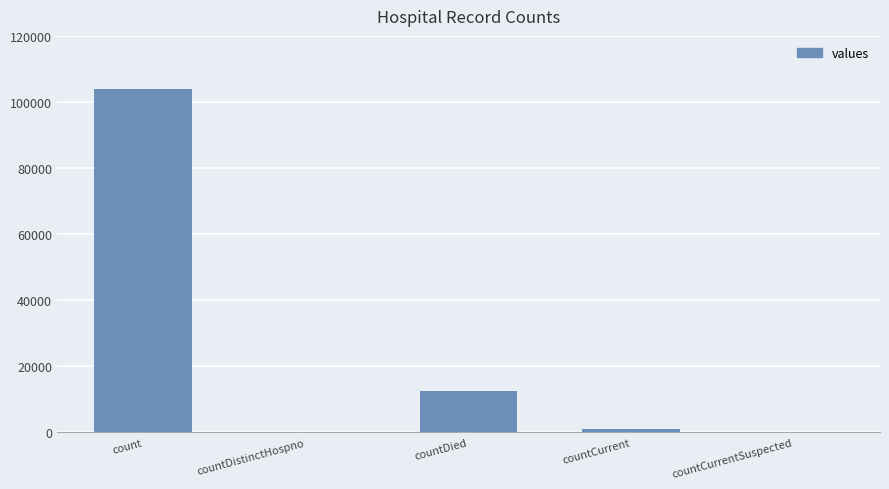

What is the difference between the values at countDistinctHospno and countDied?

12521